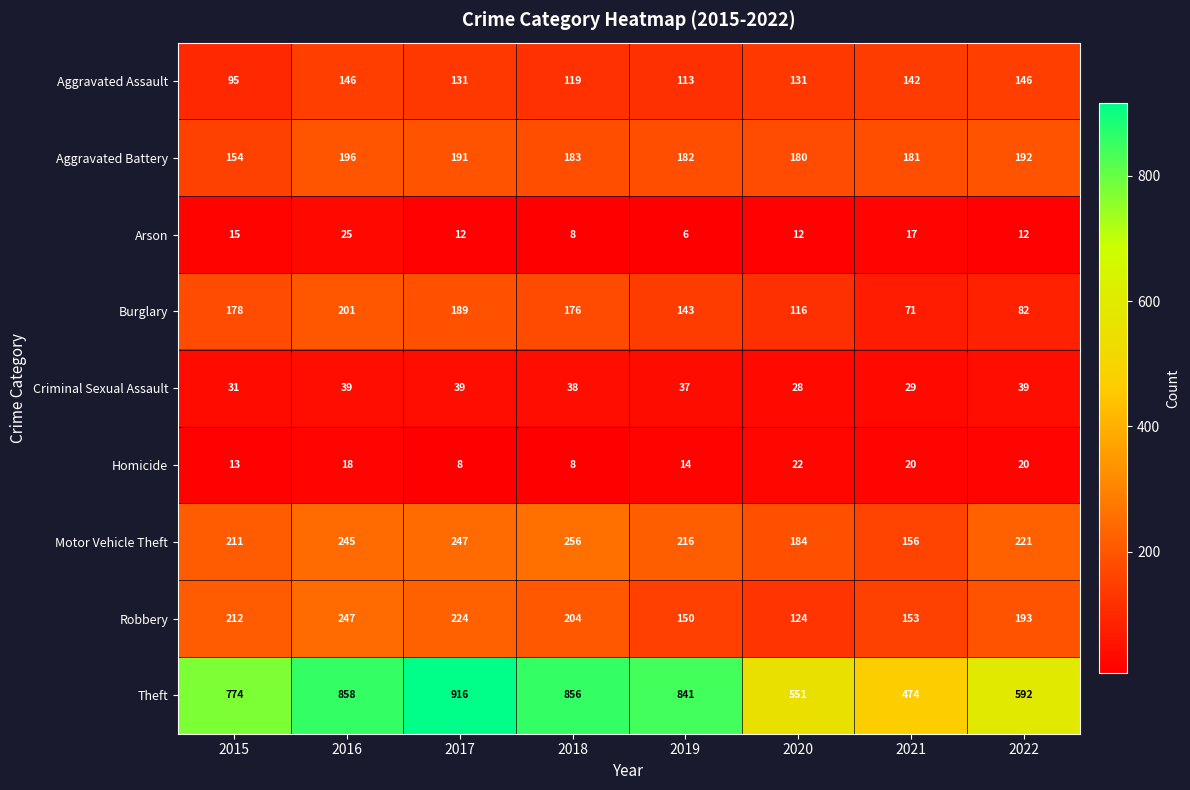

Between 2018 and 2020, which series saw the biggest shift?

Theft